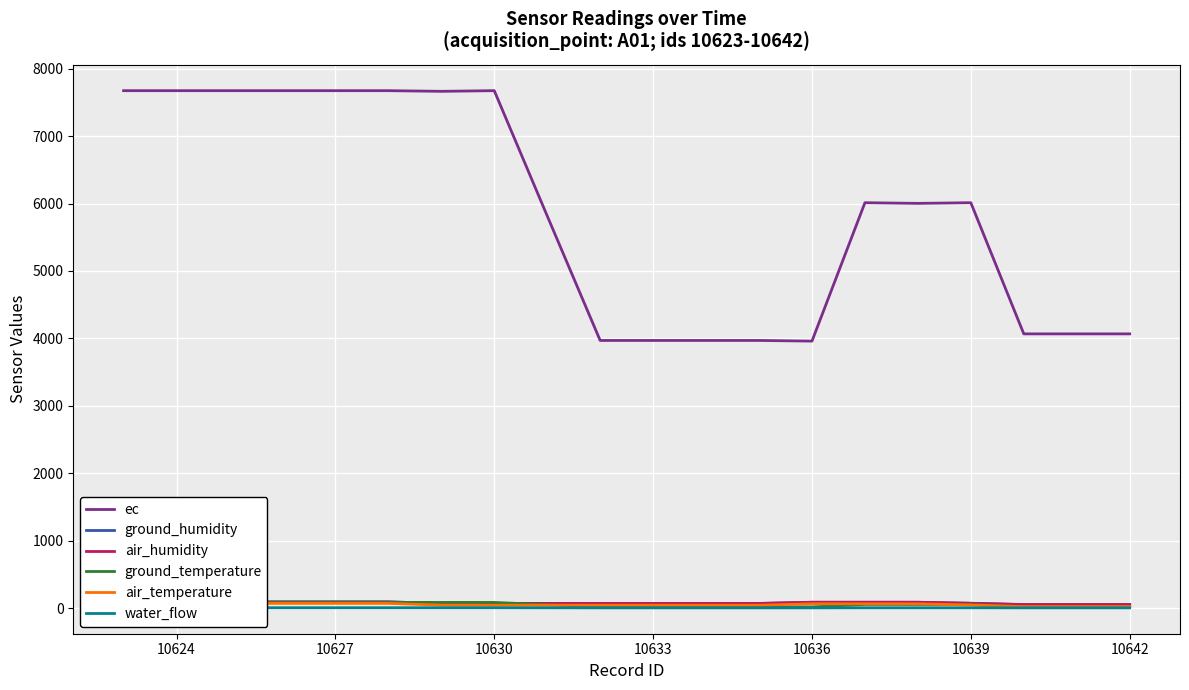

True or false: ec has a value of 7673.5 at 10630.

True